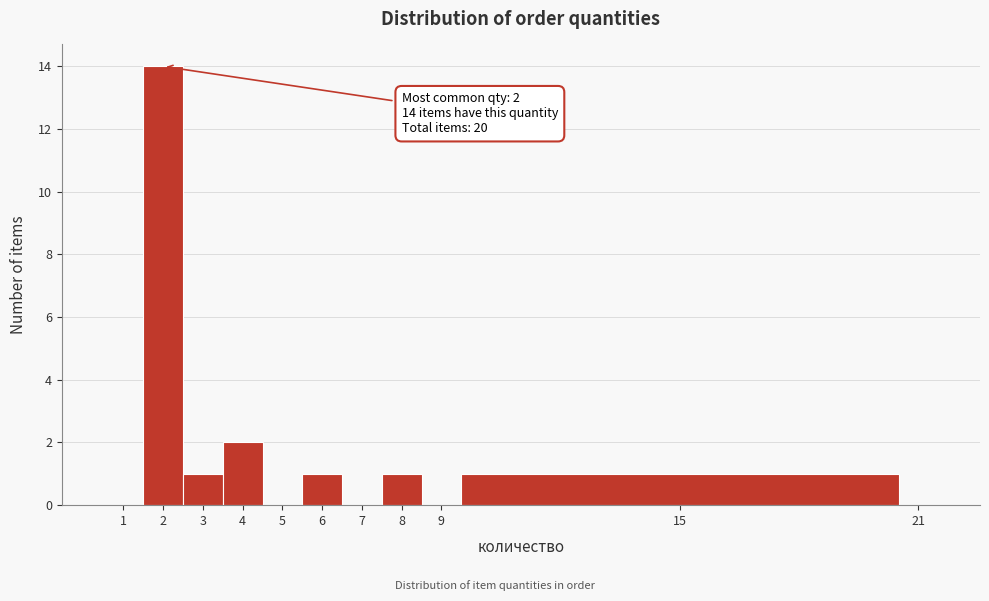

Over which range of the x-axis is the bar tallest?

1.5 to 2.5